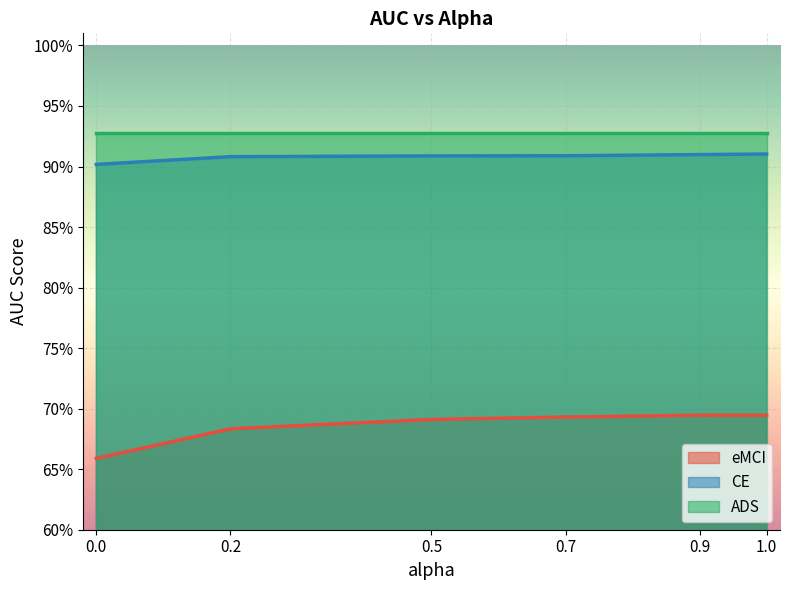

Does the chart display data point markers on the line(s)?

No